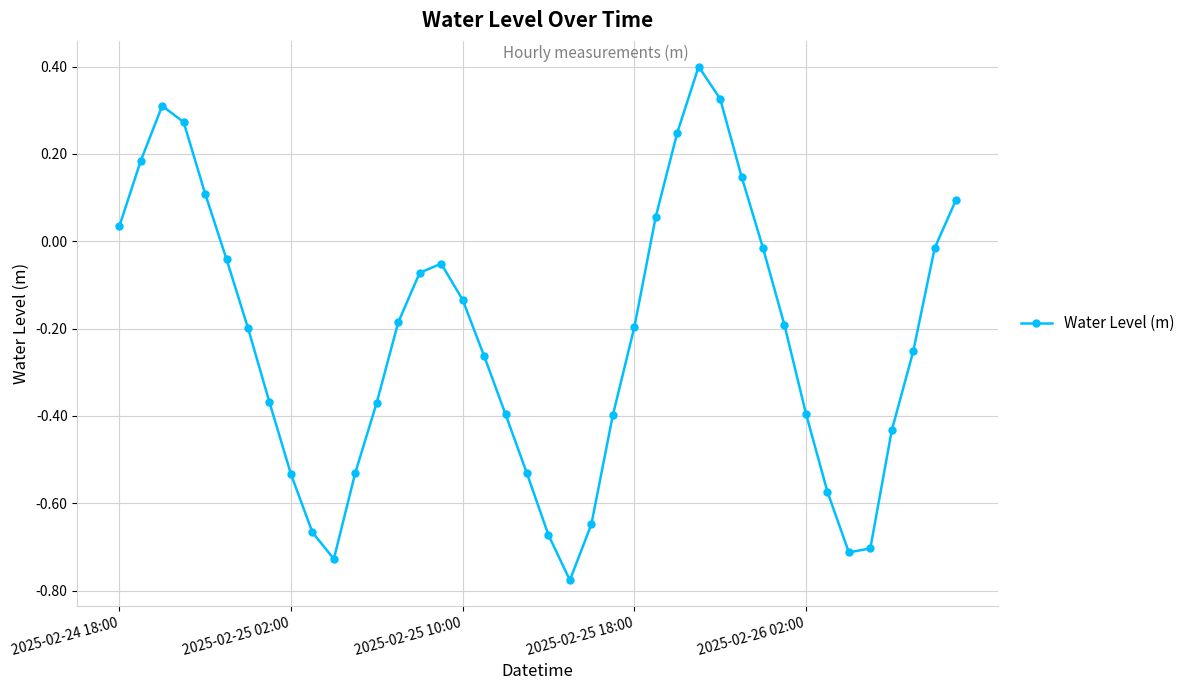

True or false: there are more than 1 points higher than both neighbors.

True